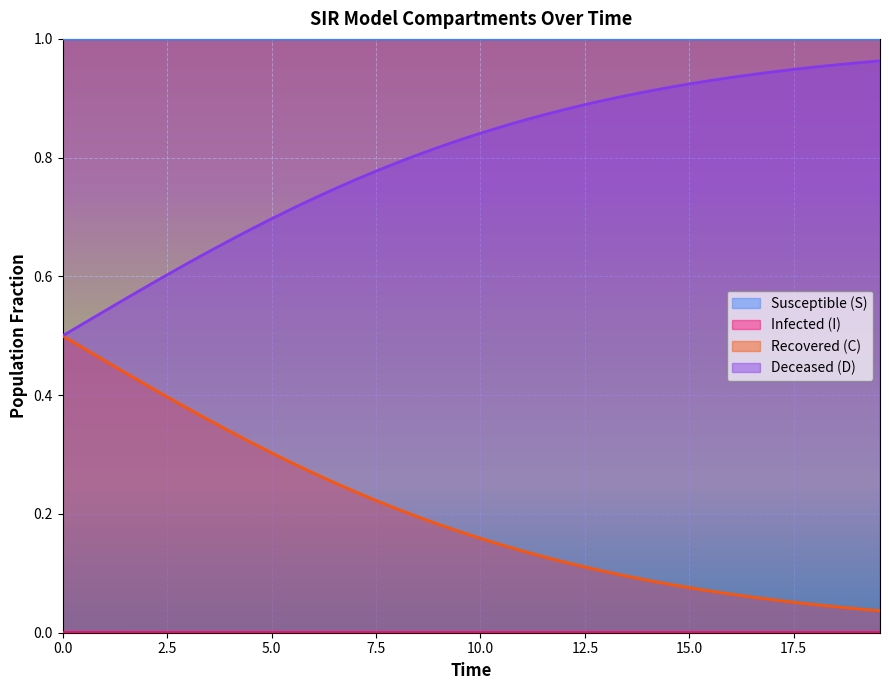

True or false: S and D cross at least once.

False